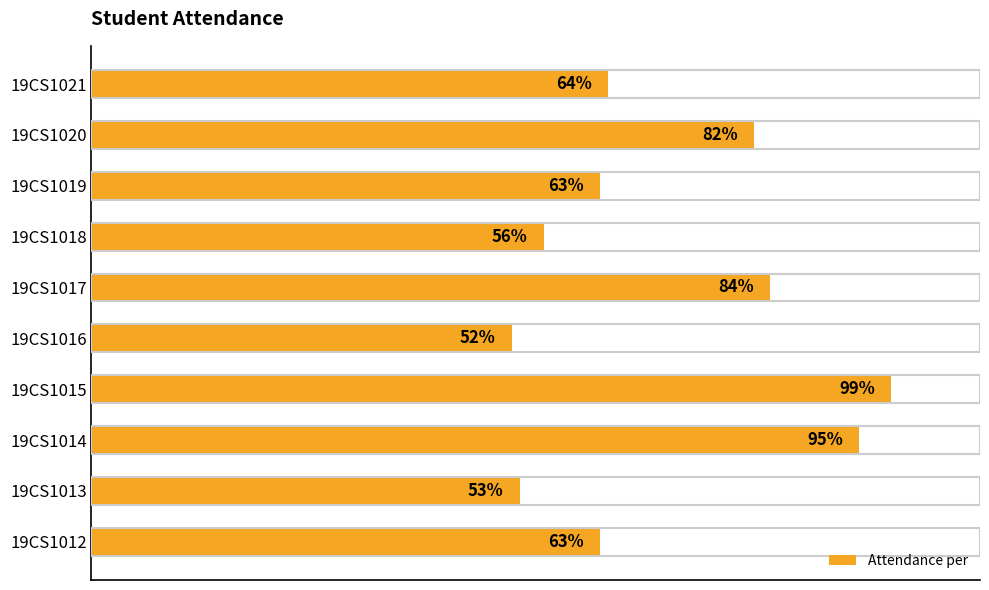

Which label corresponds to the largest value in the chart?

19CS1015